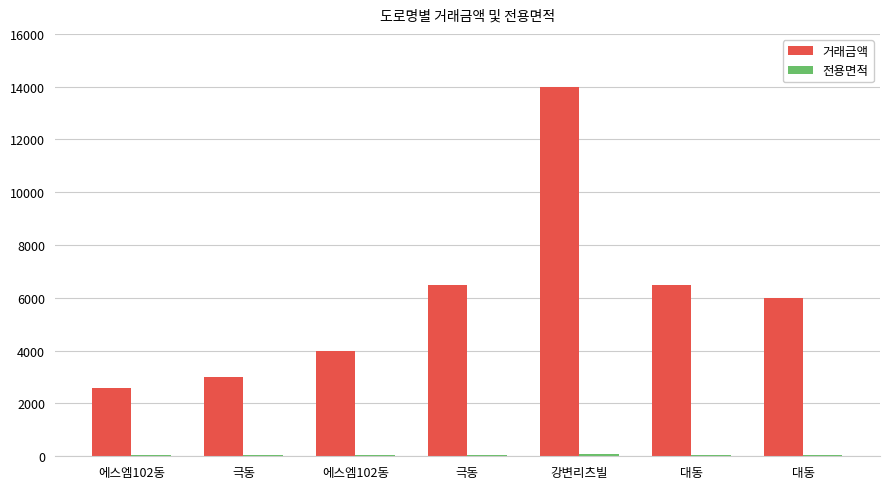

Are the bars horizontal?

No